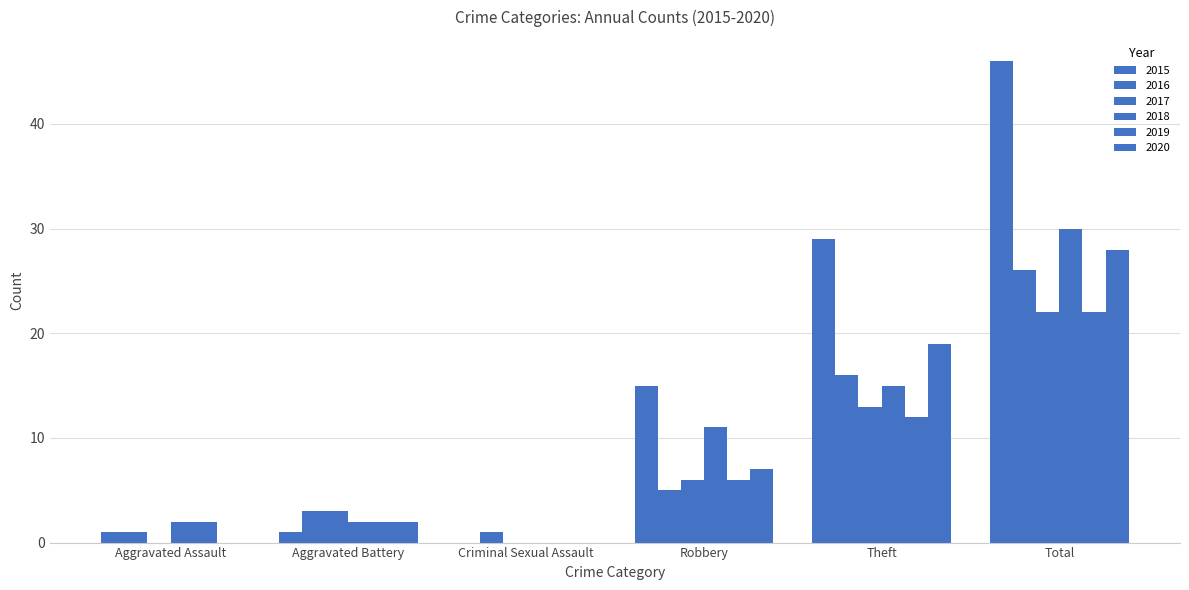

What is the difference between the 2016 values at Theft and Aggravated Assault?

15